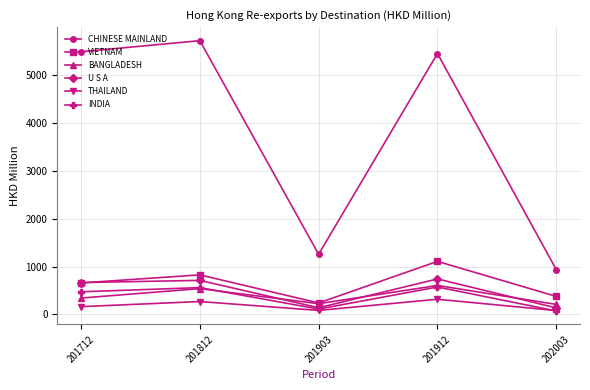

The value of INDIA at 202003 is 72.8. True or false?

True